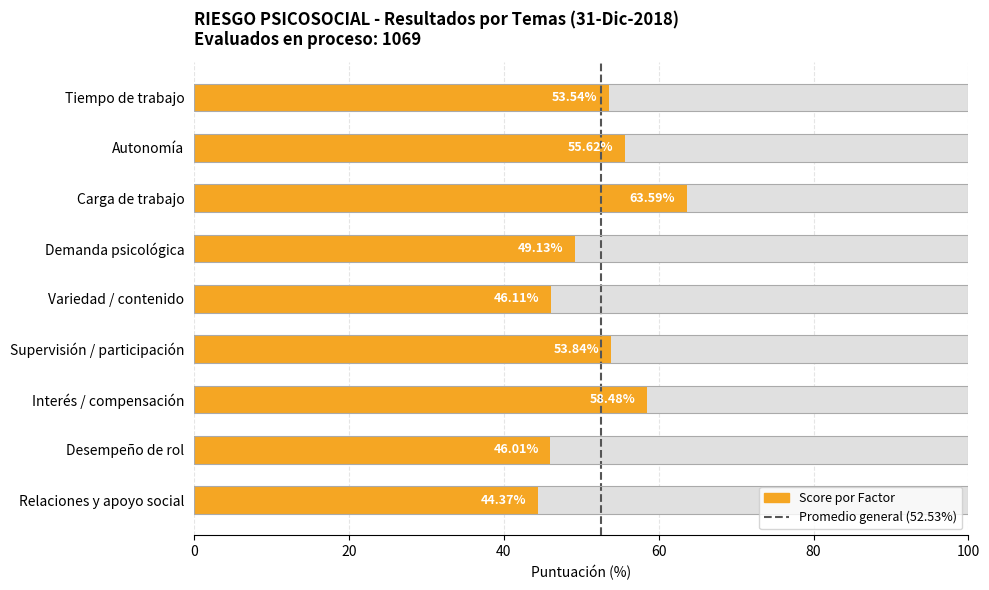

The value at Carga de trabajo is 63.6. True or false?

True